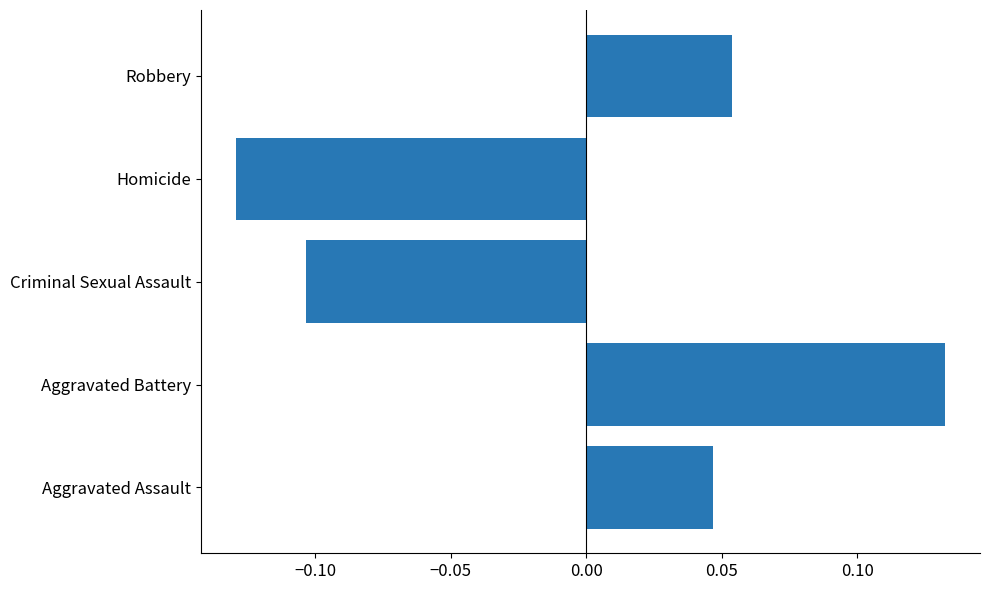

What is the difference between the maximum and minimum values?

0.3